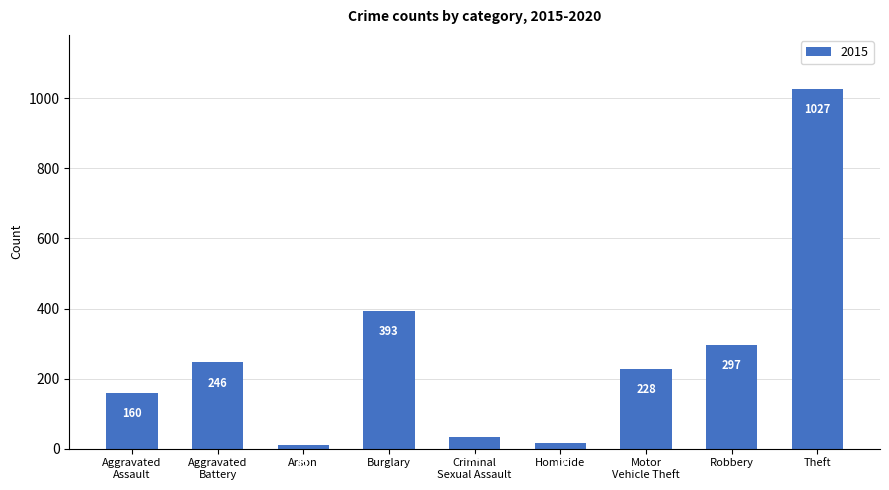

What is the ratio of the value at Theft to the value at Homicide?

60.4